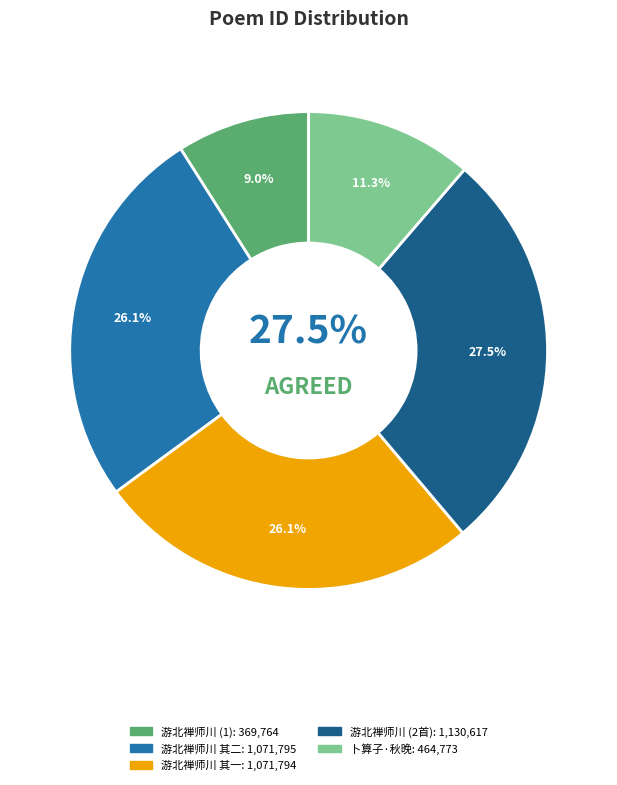

To the nearest percent, what is the combined percentage of 五月八日游北禅师川登塔尽七级仆能三级而已晚过公晦偶作二首 其一 and 卜算子·秋晚过公园路?

37%